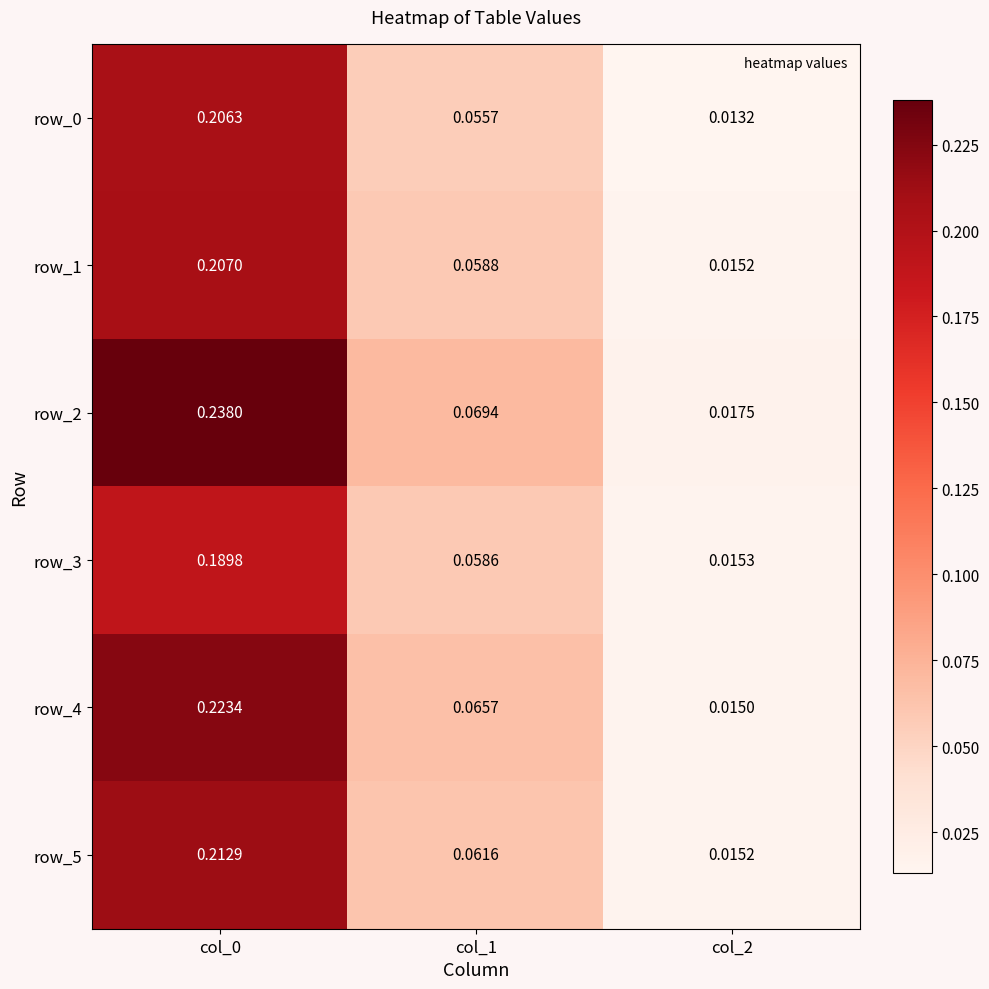

Is the value of row_5 at col_1 greater than the value of row_0 at col_2?

Yes